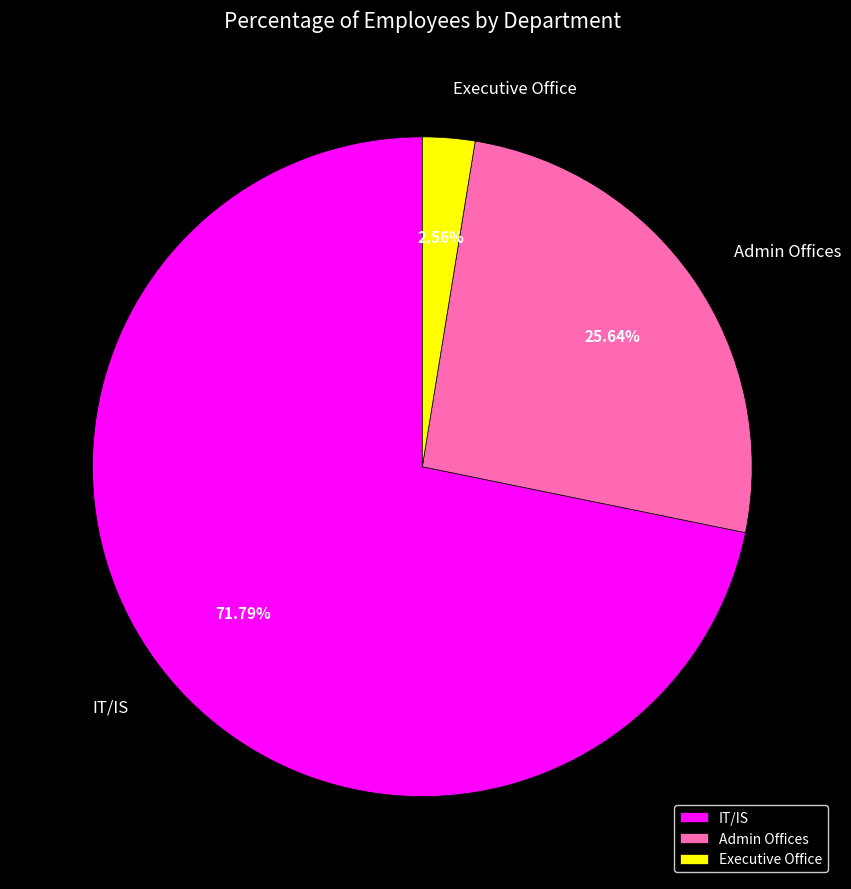

Do Admin Offices and Executive Office together represent more than half of the pie?

No